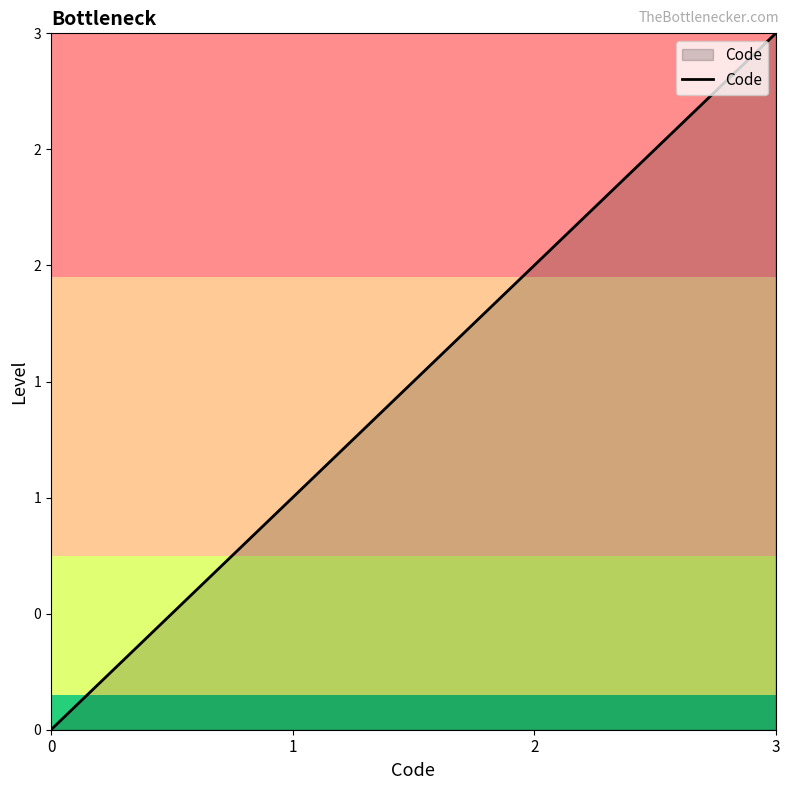

Approximately how many times larger is the value at 3 compared to 1?

3.0